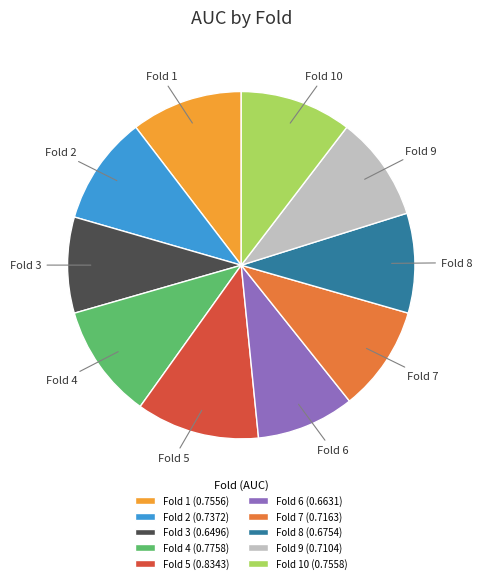

Does any single category account for the majority?

No